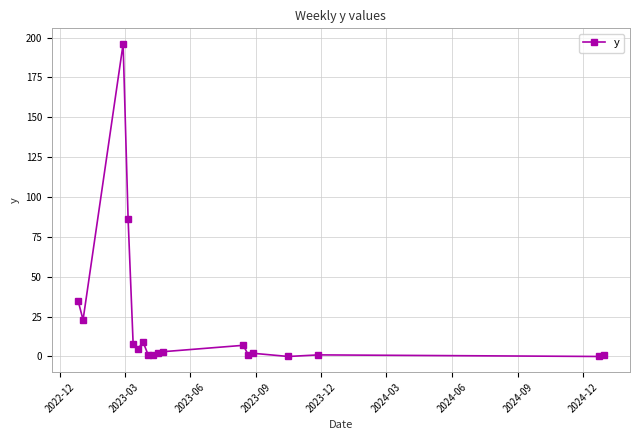

True or false: there are more than 1 points higher than both neighbors.

True